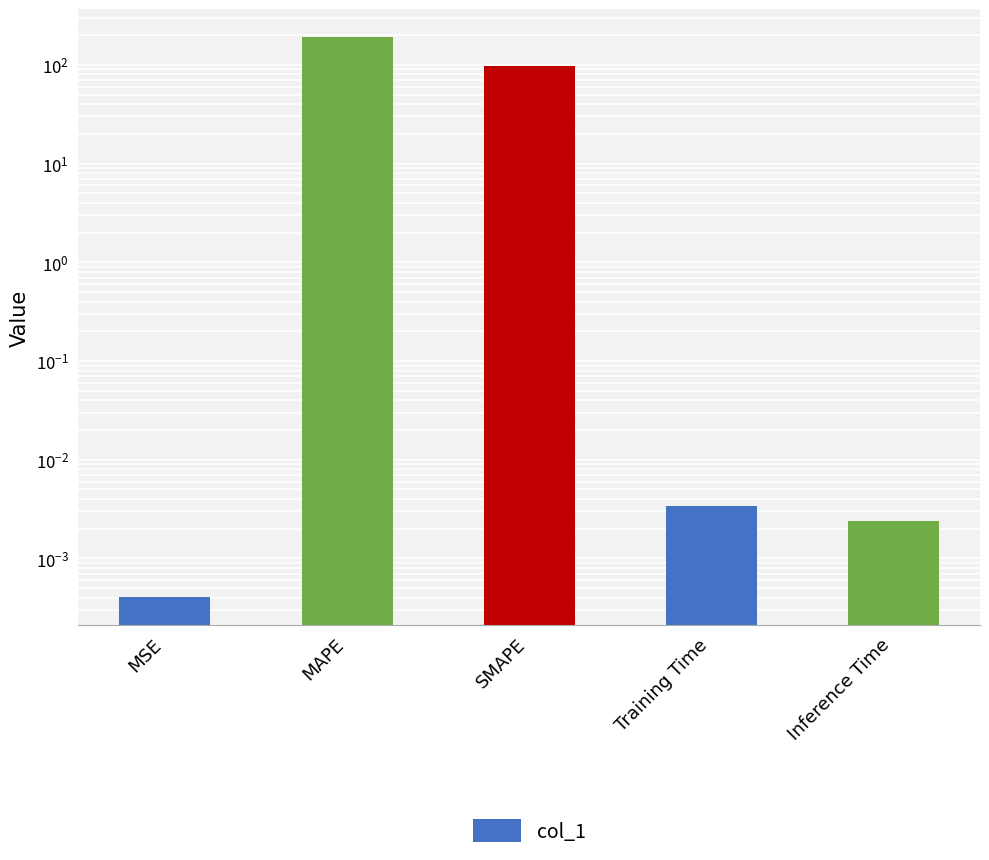

What is the change in value from MSE to SMAPE?

+97.6